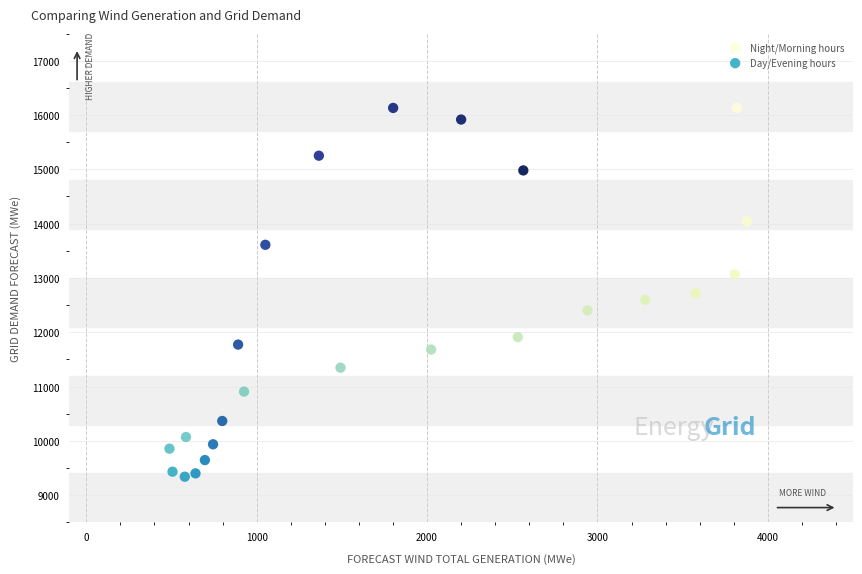

Which series contains the lowest Y value?

Day/Evening hours